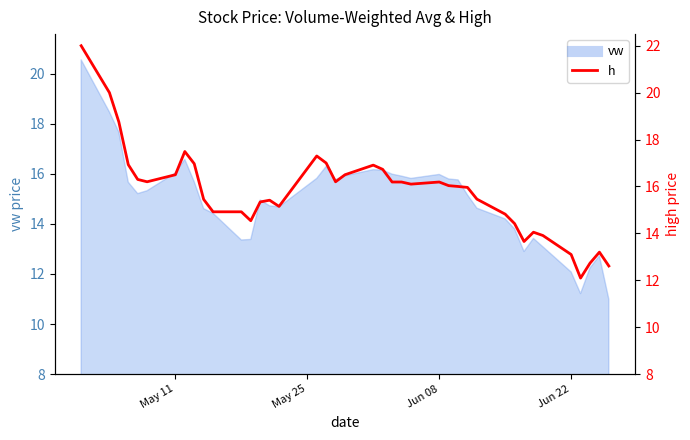

Where does the data first go above 16?

May 11